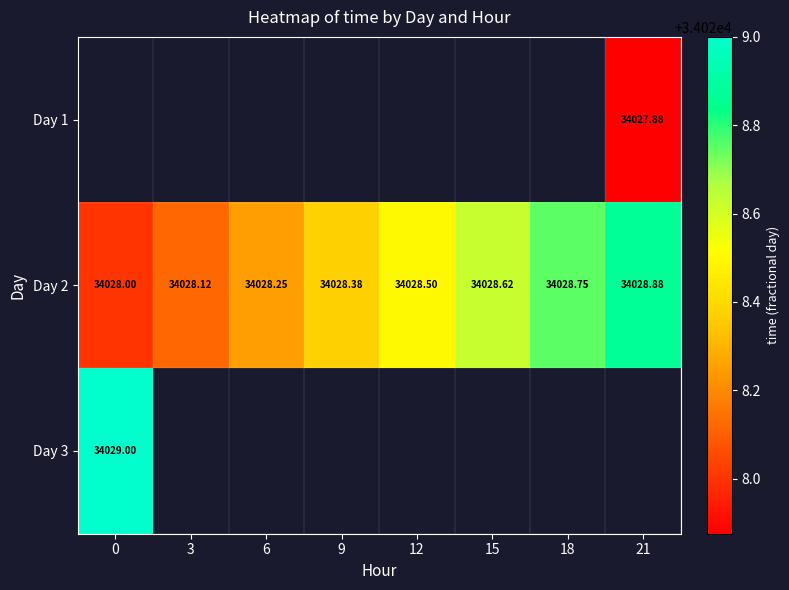

What is the sum of the Day 2 values at 18 and 15?

68057.4